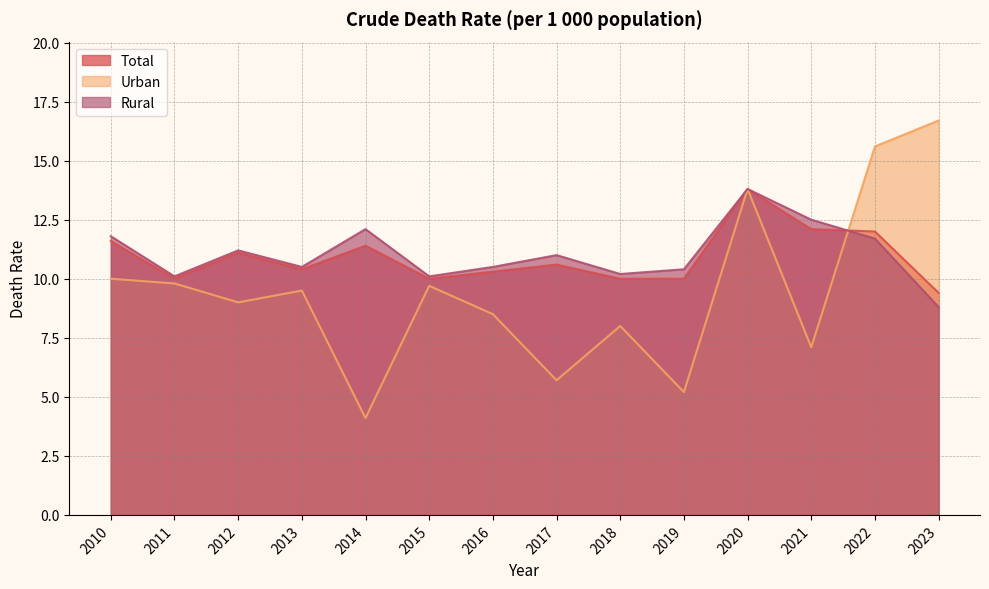

Which series changed the most between 2011 and 2023?

Urban